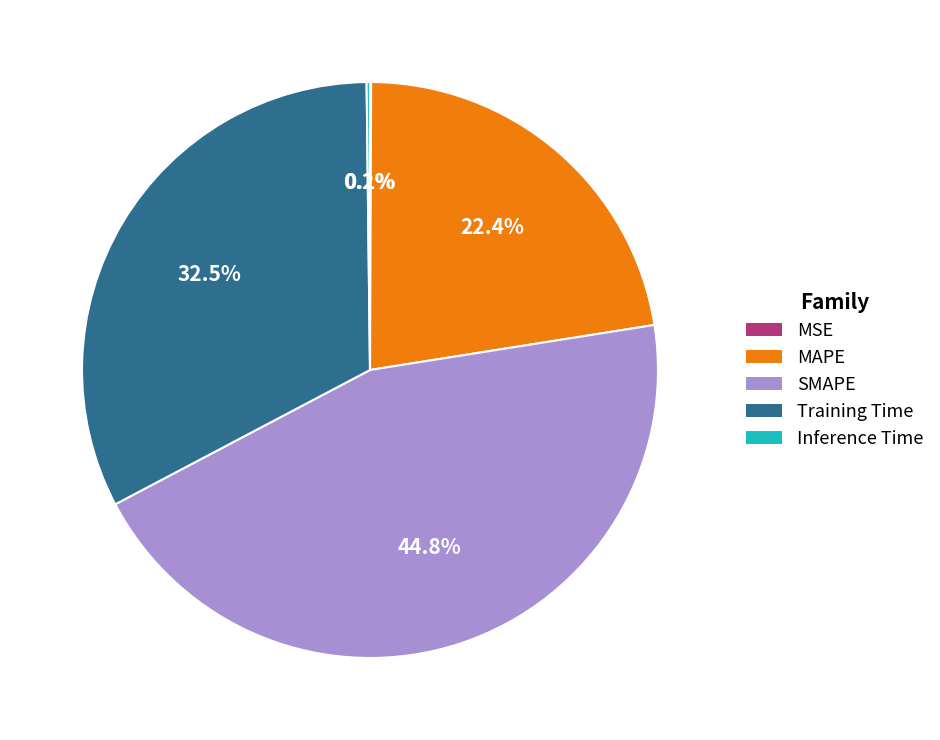

What percentage is the MAPE slice, to the nearest percent?

22%